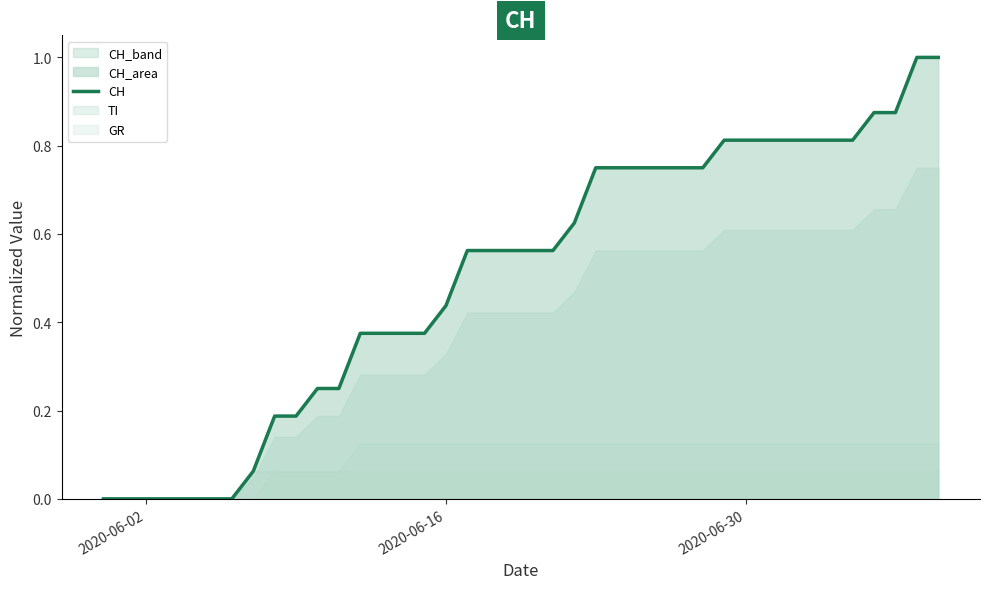

Count the number of categories in the chart.

40